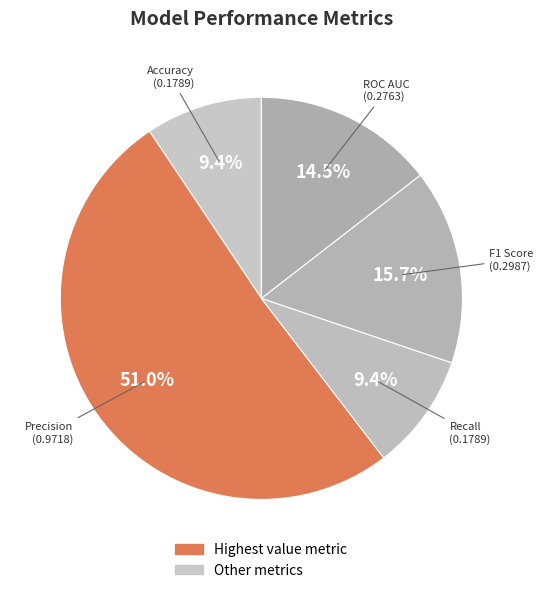

To the nearest percent, what percentage of the pie is Precision?

51%